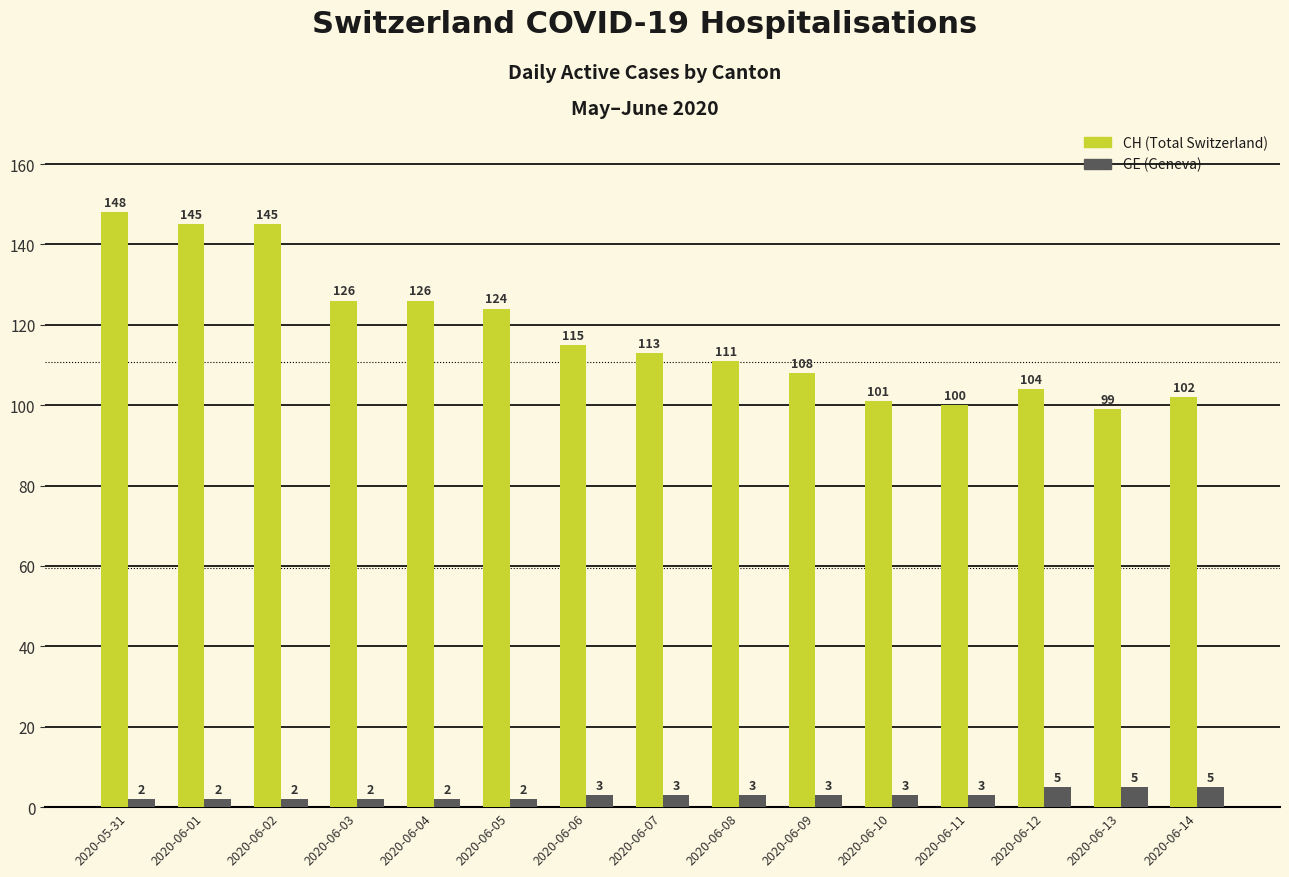

Rank the series by their average value, from highest to lowest.

CH (Total Switzerland), GE (Geneva)